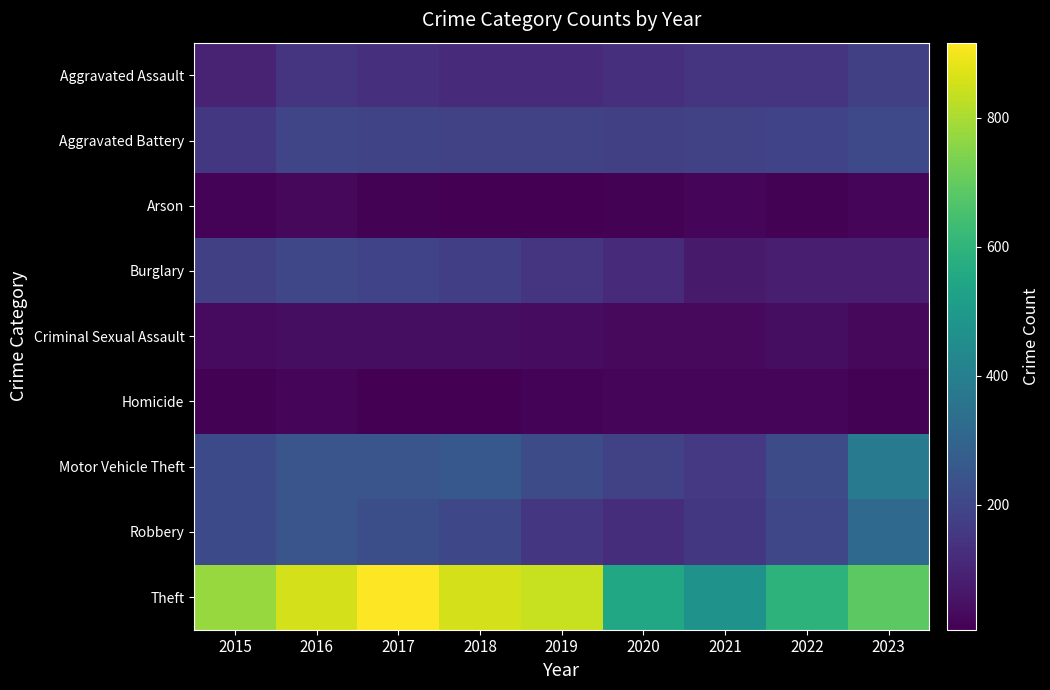

At how many categories does at least one series exceed 546?

8